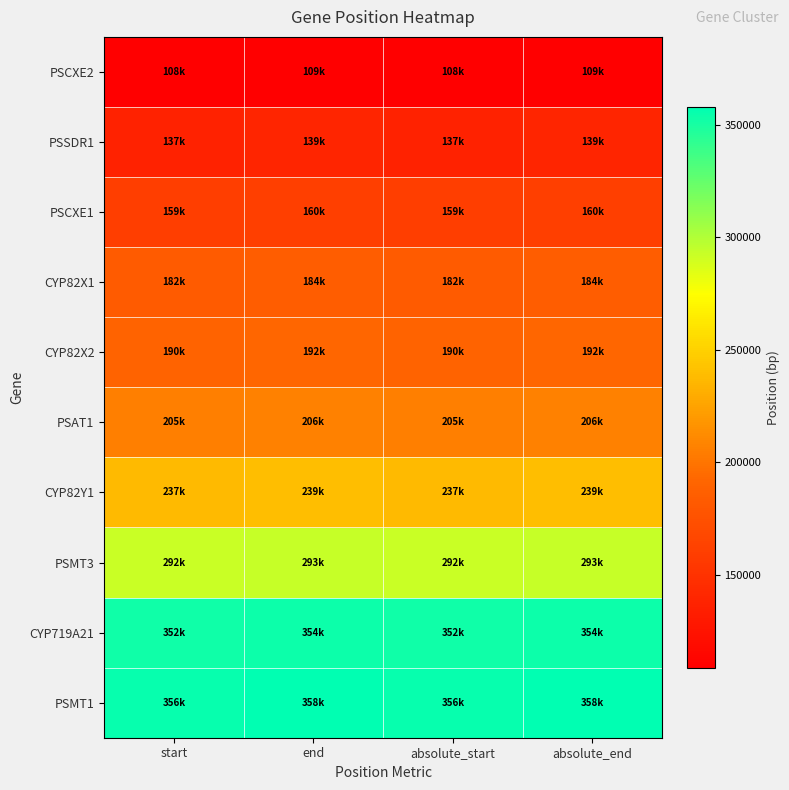

Between end and absolute_start, which is larger?

end